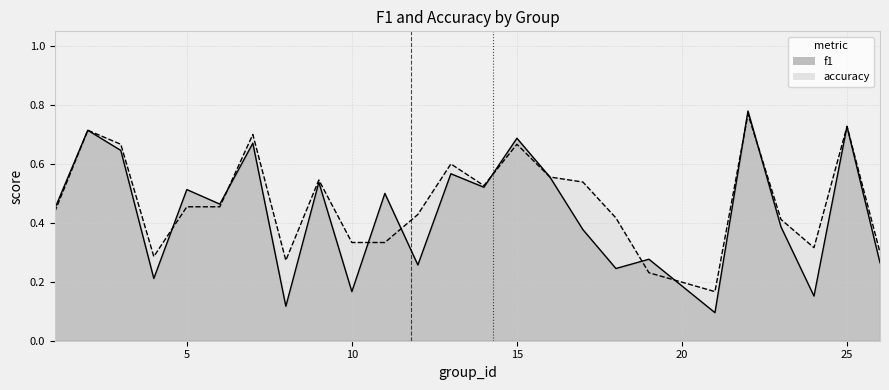

In f1, how many points are lower than both neighbors (excluding endpoints)?

9